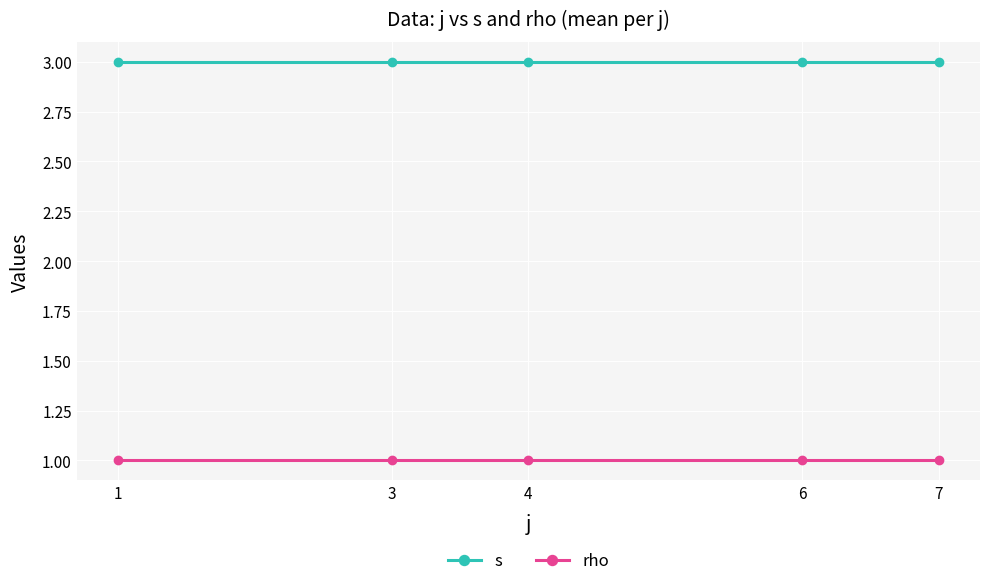

The rho series shows 1 at 4. True or false?

True